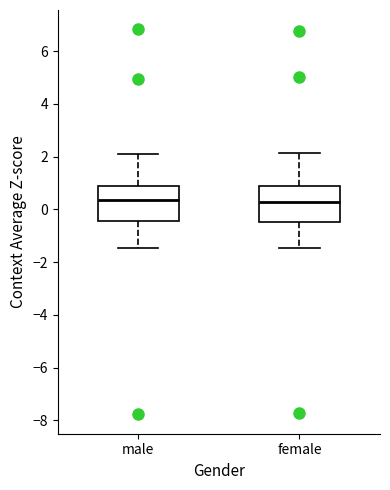

Where does the median line of the box for female sit on the y-axis? The values are not printed on the chart, so give them approximately, as read against the axis.

0.2